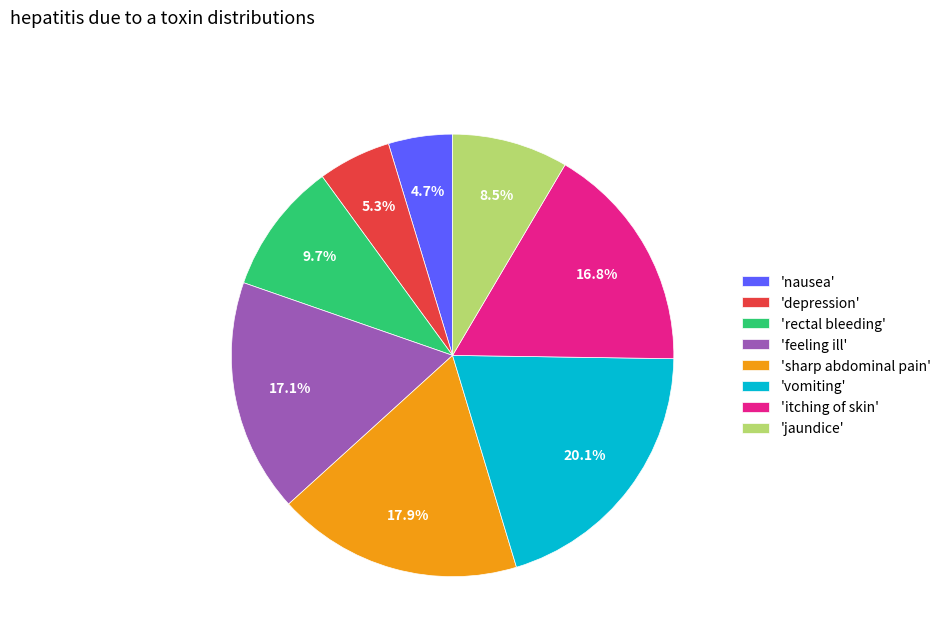

Do 'depression' and 'jaundice' together represent more than half of the pie?

No